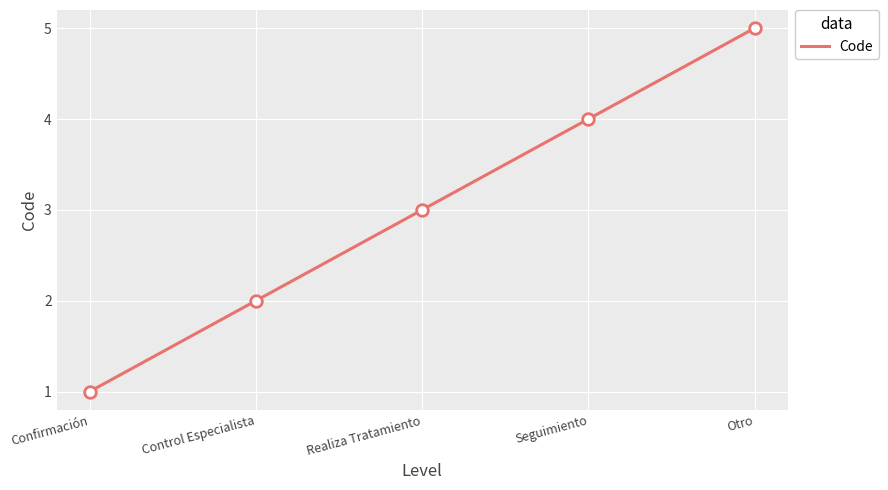

Which has a higher value, Confirmación or Otro?

Otro